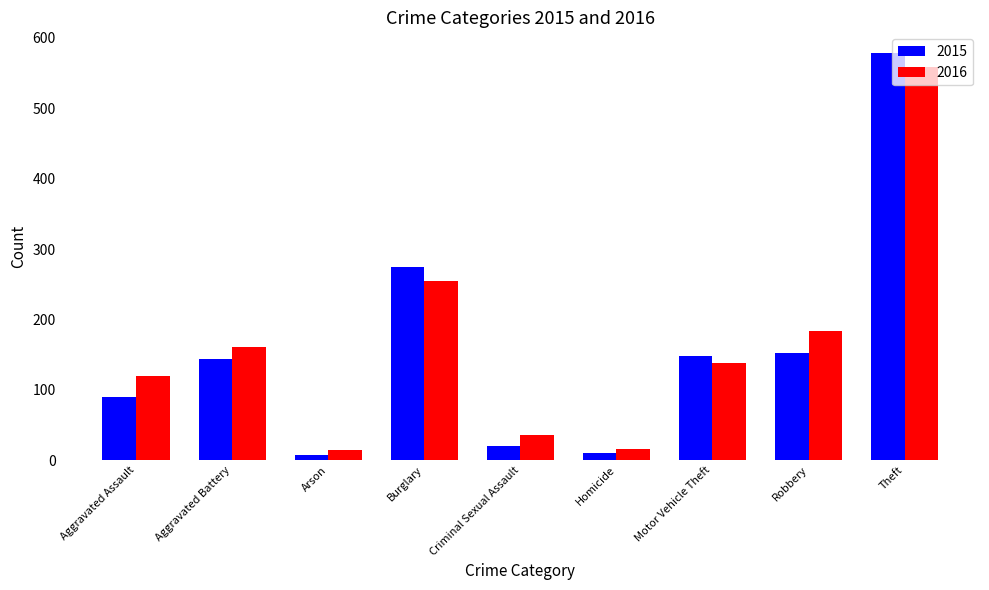

What is the maximum value shown in the chart?

579